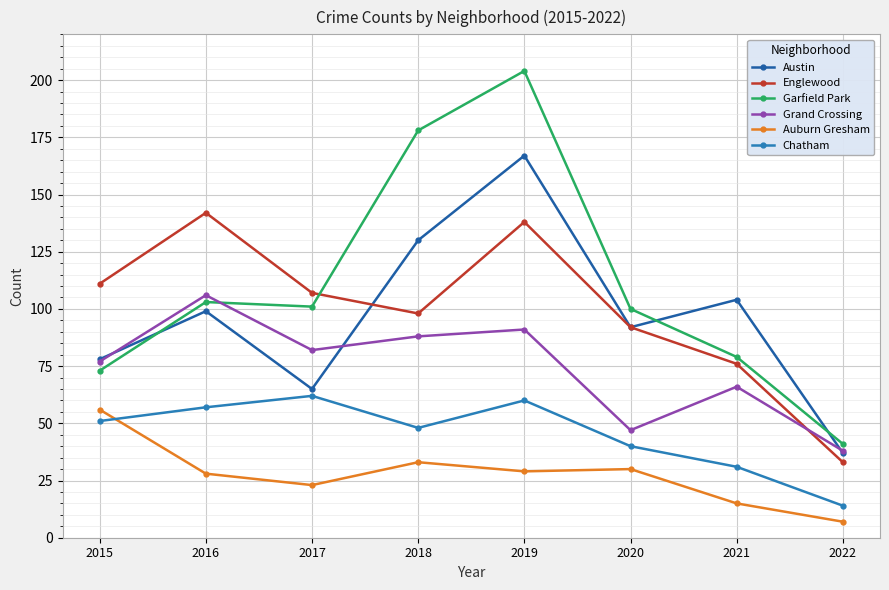

Where is the first local minimum for Chatham?

2018